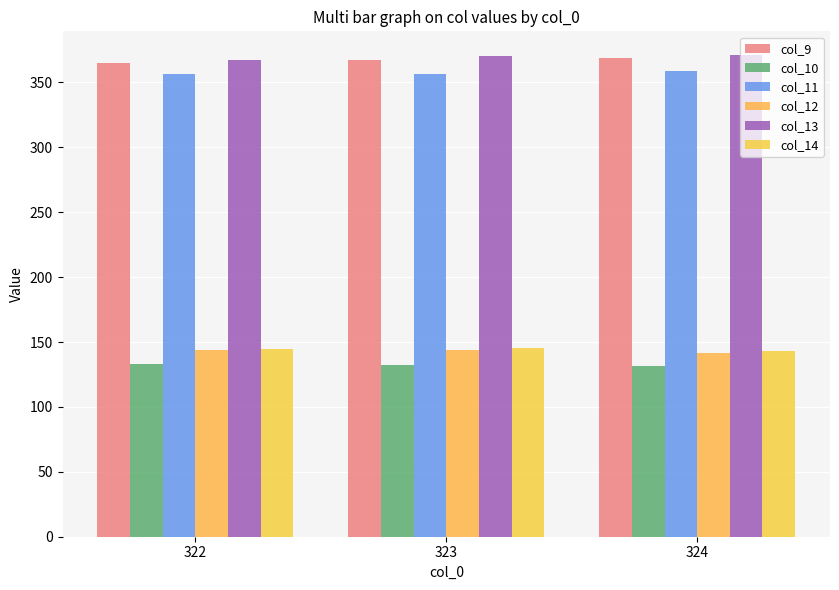

The col_10 series shows 189.6 at 323. True or false?

False